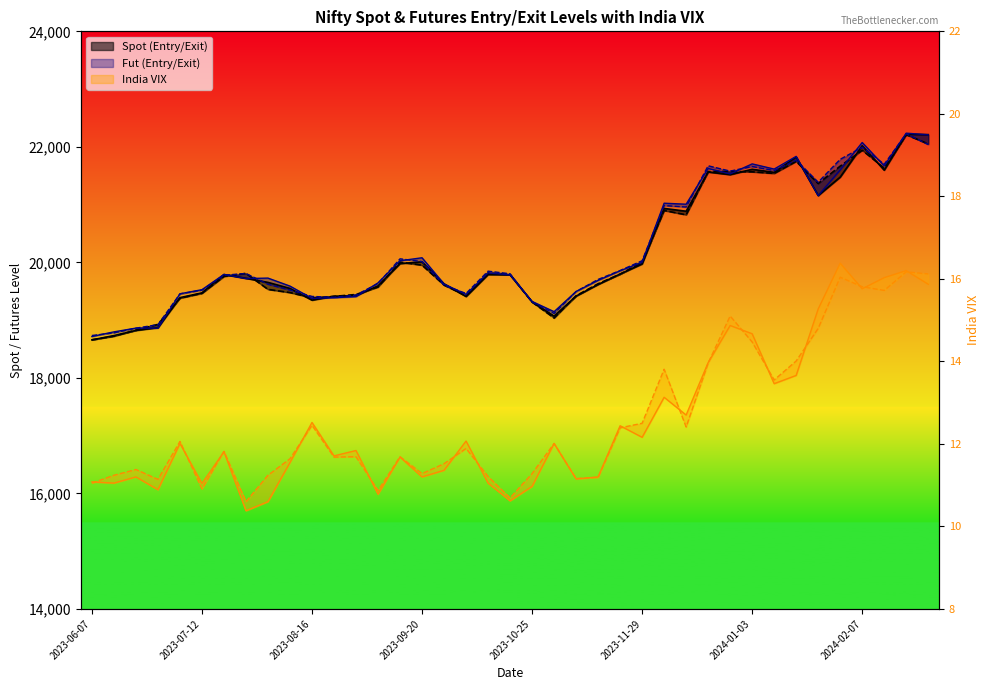

What is the difference between the Entry Spot values at 2024-01-10 and 2023-06-07?

2900.2